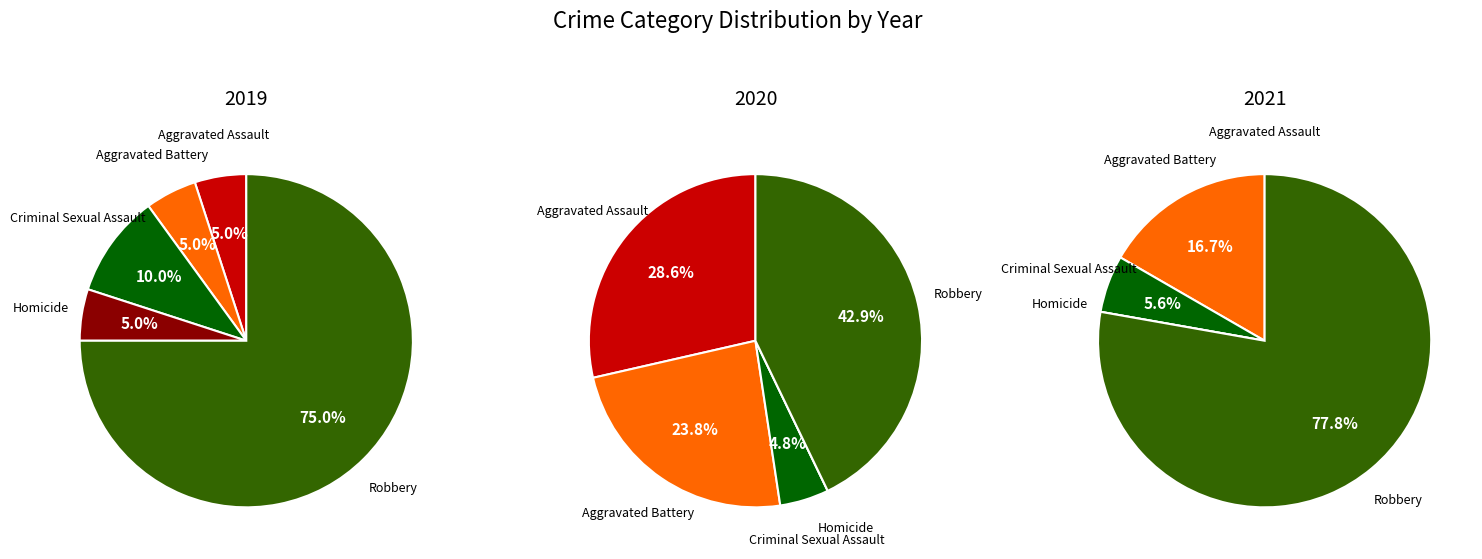

True or false: 4 accounts for 53% of the total.

False